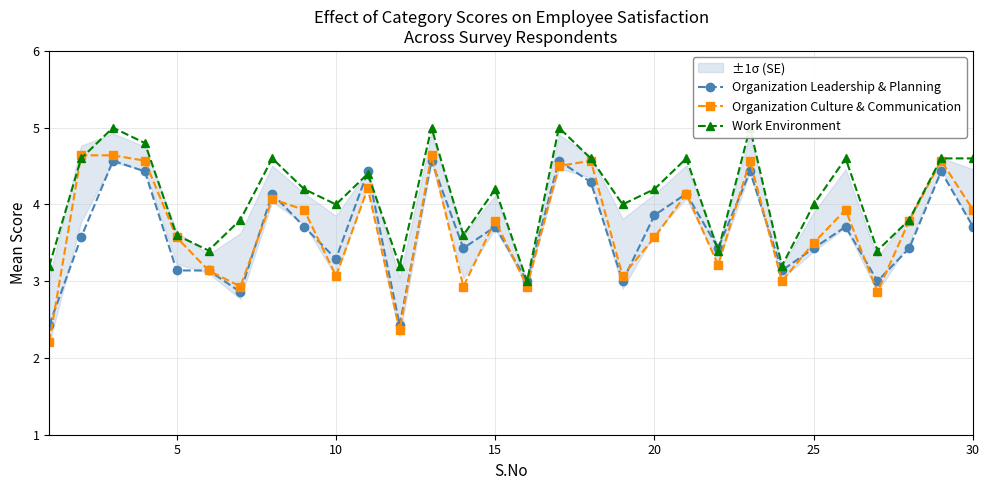

True or false: Organization Leadership & Planning has more than 1 interior local peaks.

True